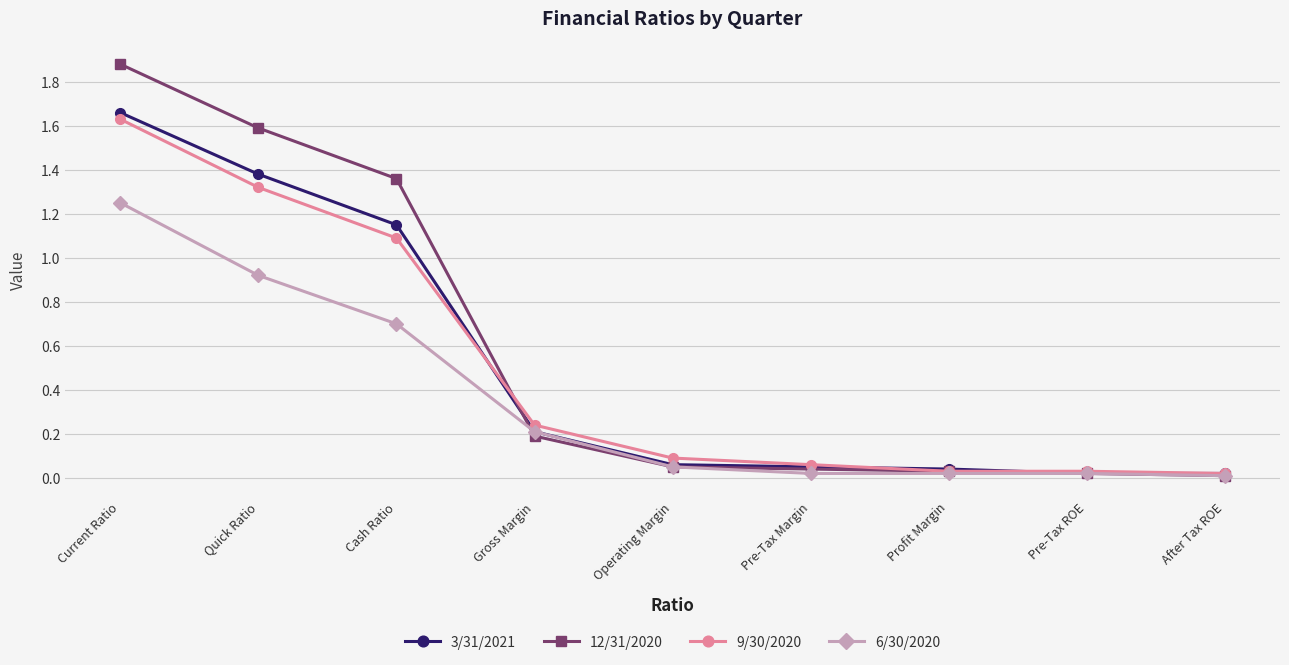

Is the value of 12/31/2020 at Gross Margin greater than the value of 9/30/2020 at Gross Margin?

No